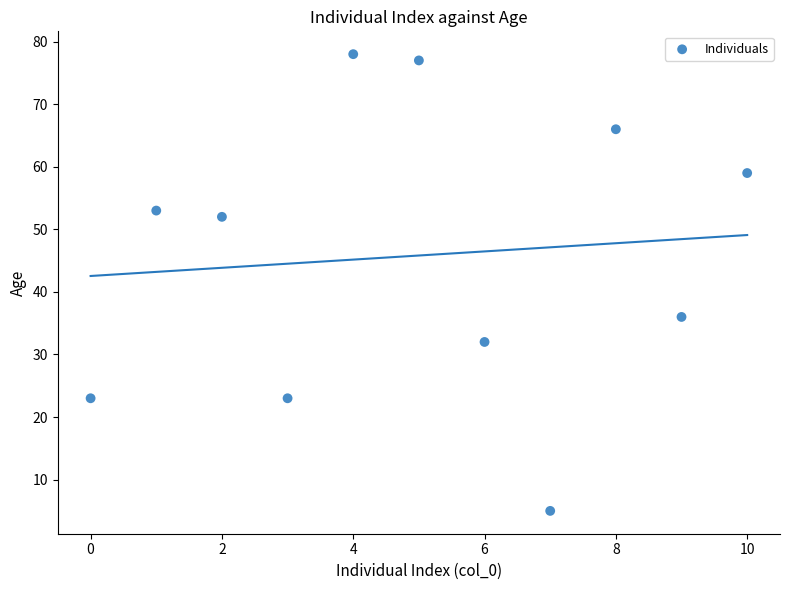

What is the range of Y values (max minus min)?

73